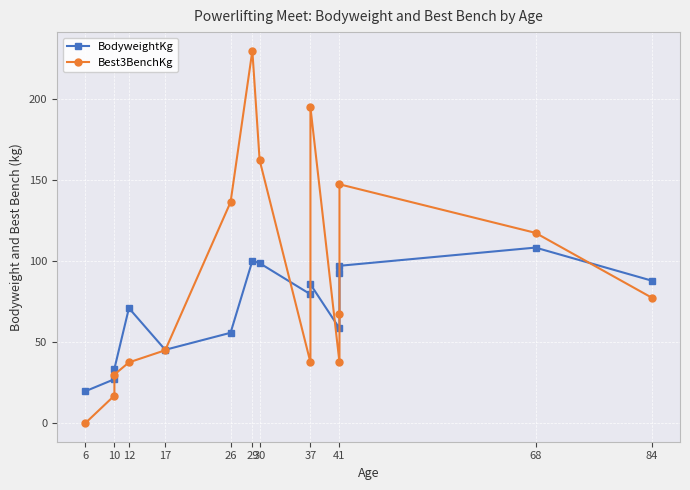

True or false: Best3BenchKg has a value of 120.7 at 84.

False